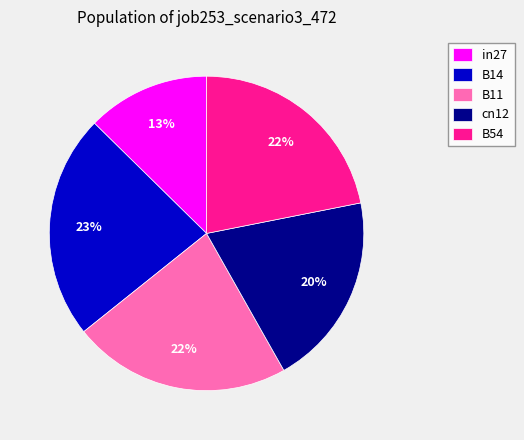

To the nearest percent, what percentage of the pie is B54?

22%